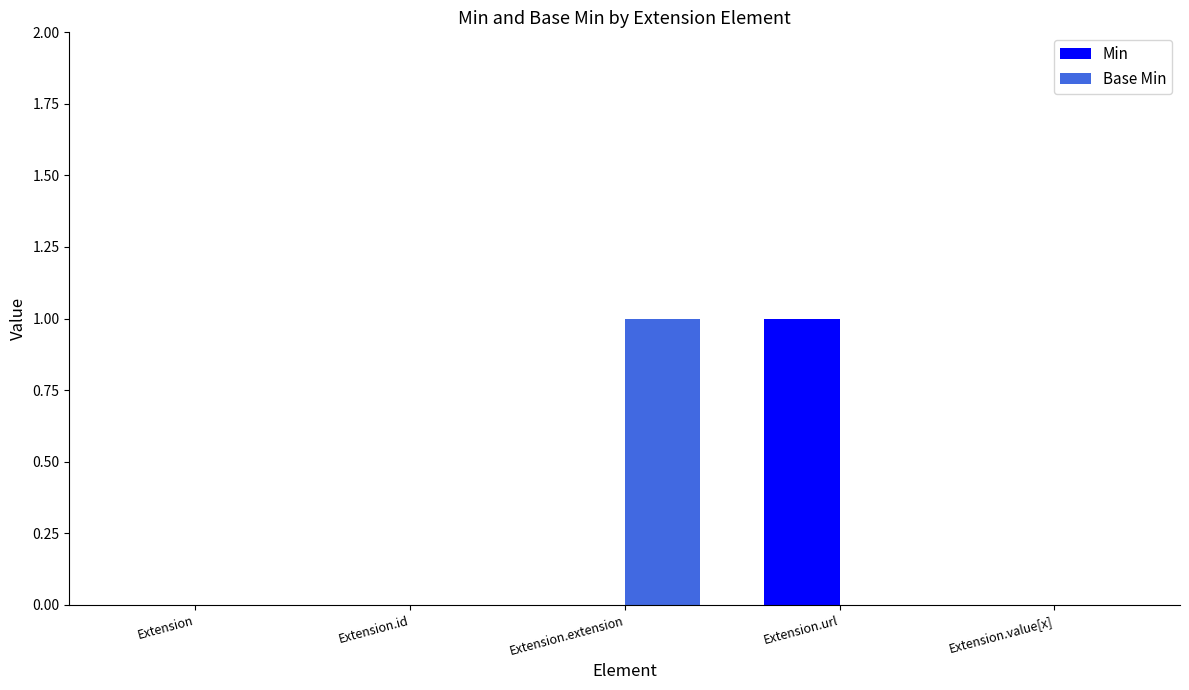

Which series changed the most between Extension and Extension.url?

Min